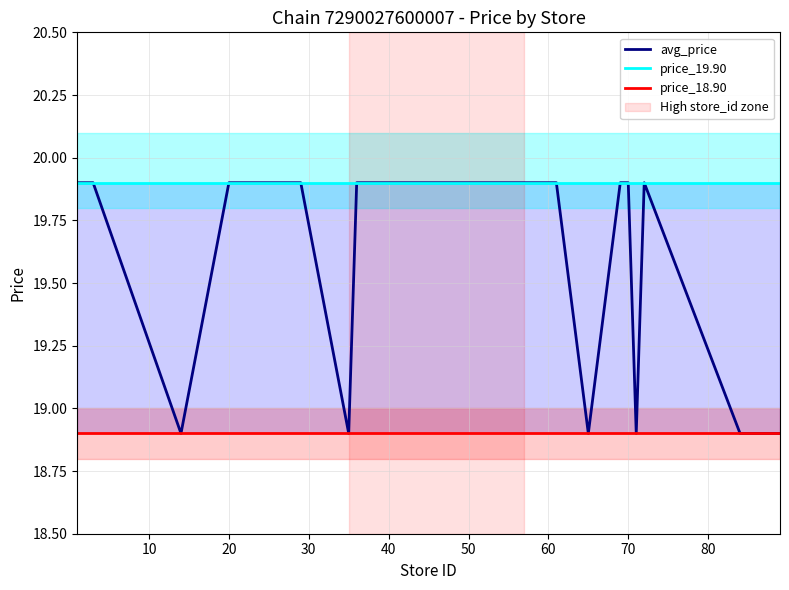

True or false: price_19.90 and avg_price intersect in this chart.

False